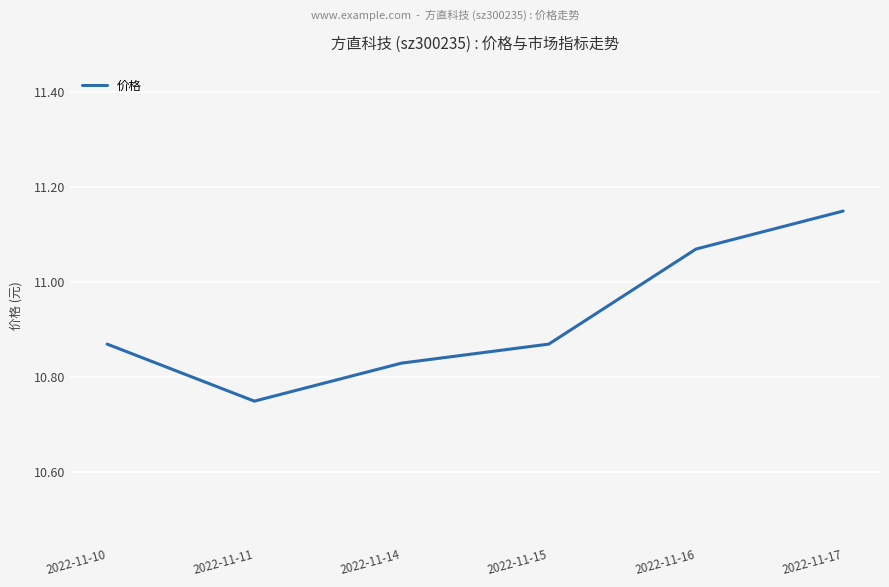

At which category does the data reach its first local valley?

2022-11-11